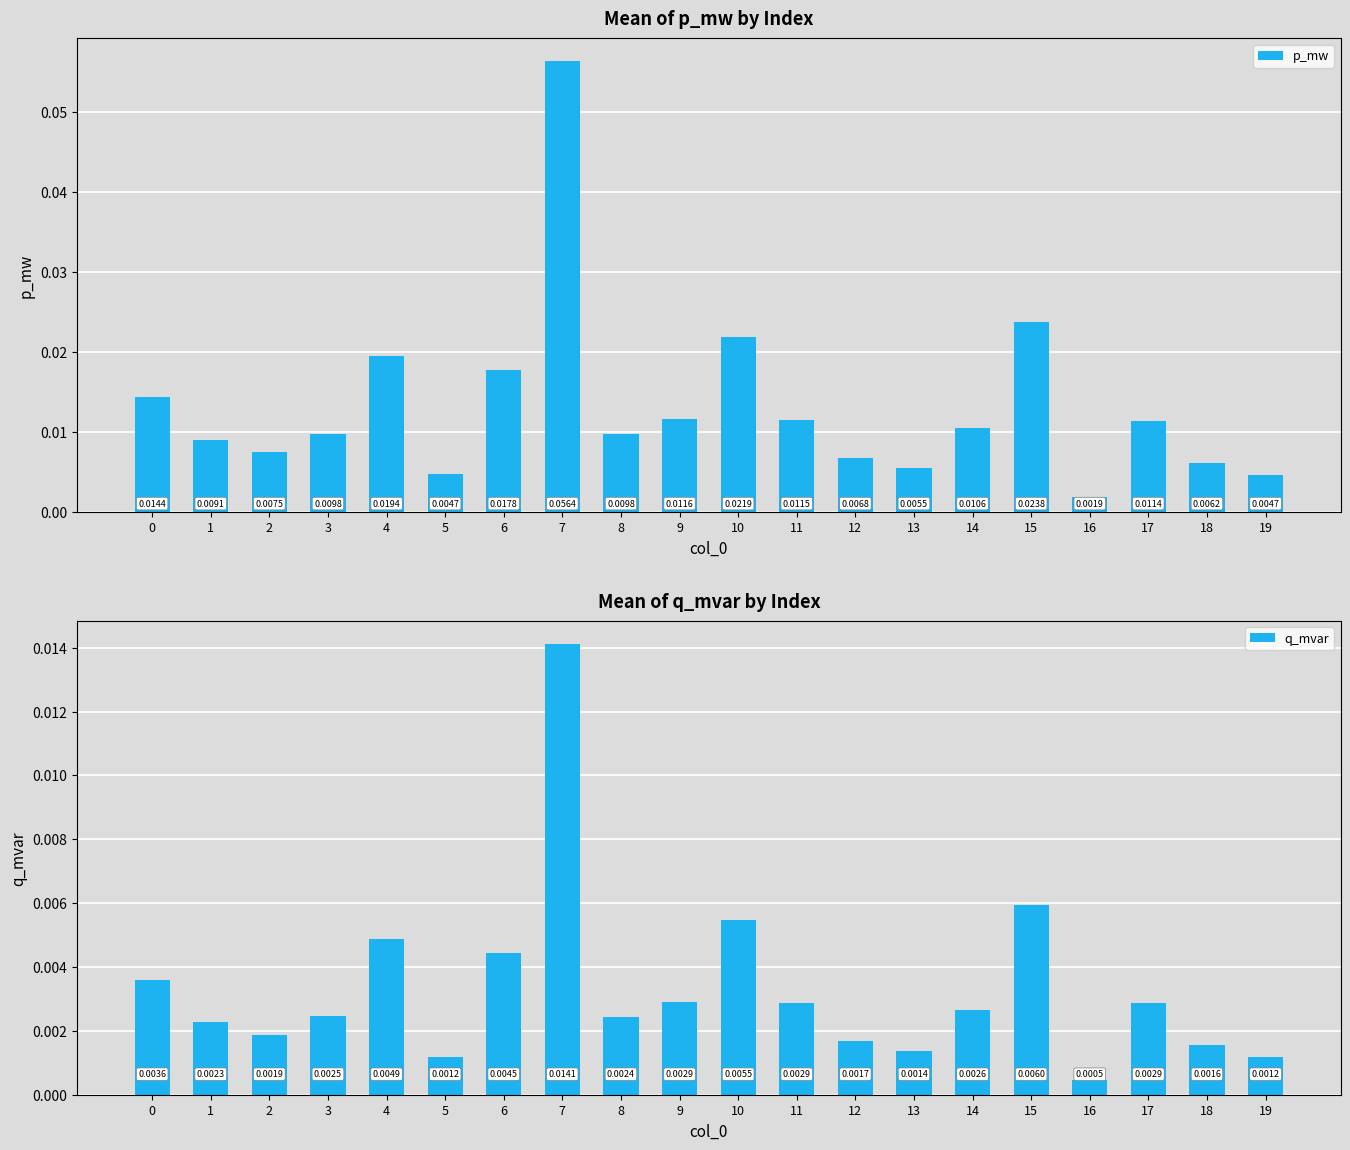

Which has a higher value, 15 or 4?

15